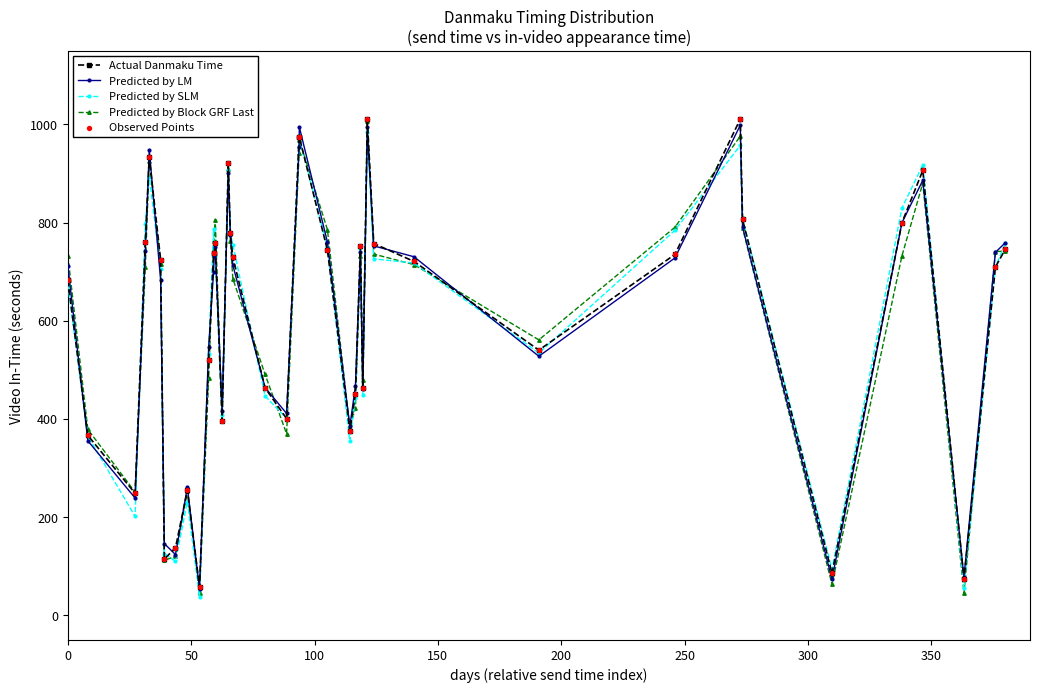

What is the value of the Predicted by SLM point at the 8th from the left?

110.3